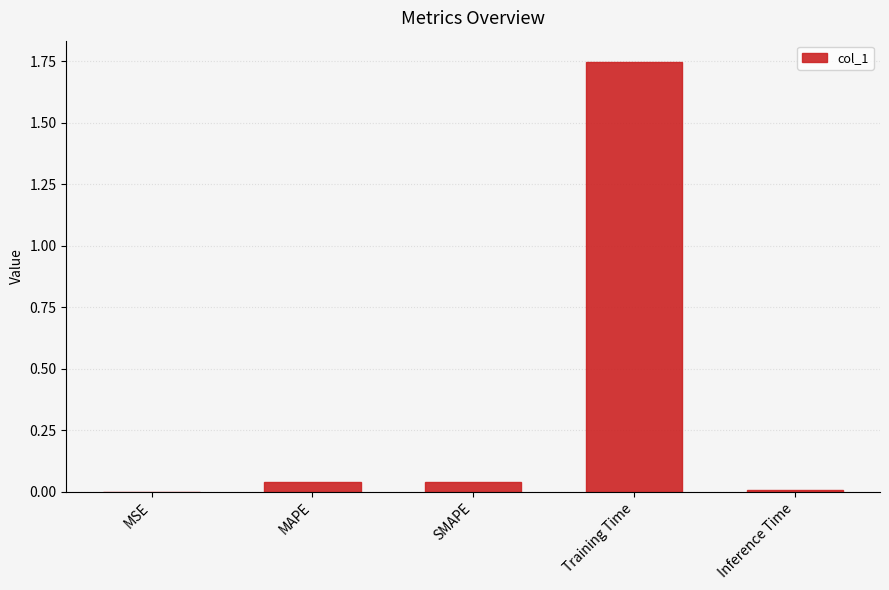

How many categories are shown in the chart?

5